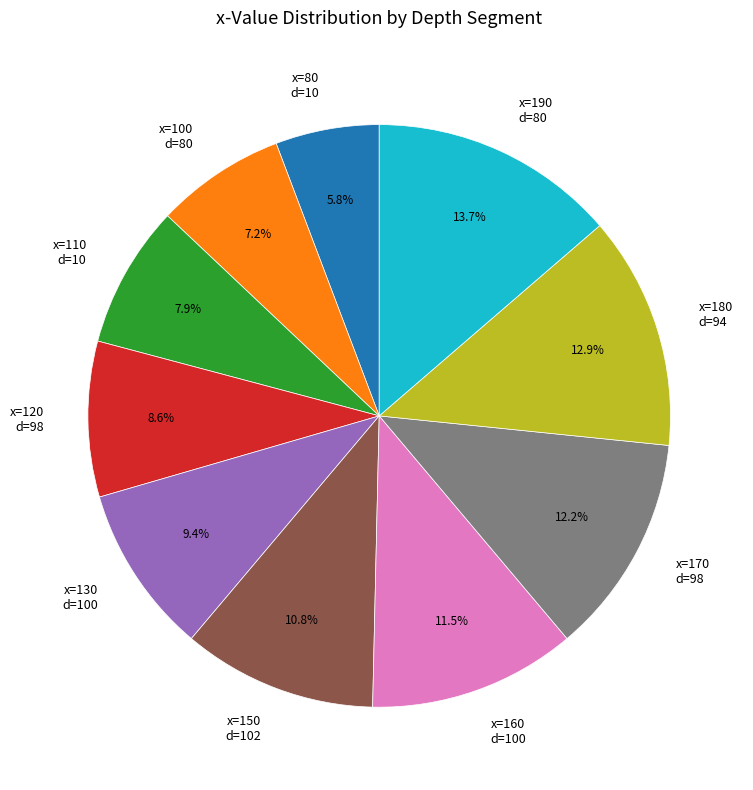

Does any single category account for the majority?

No